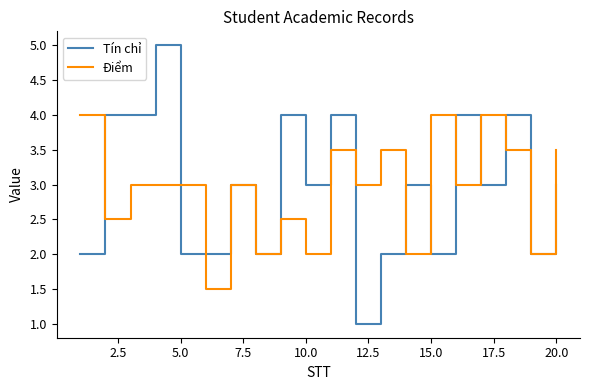

What are all the series names shown in the legend?

Tín chỉ, Điểm